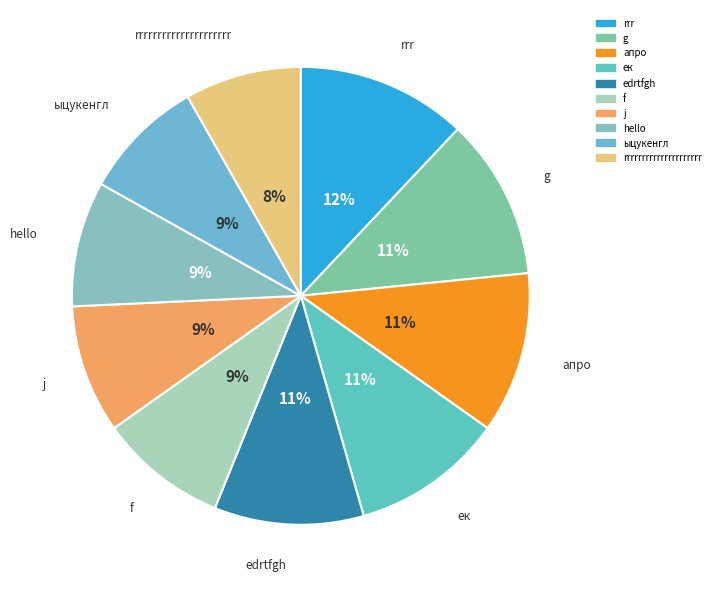

How many segments does this pie chart have?

10